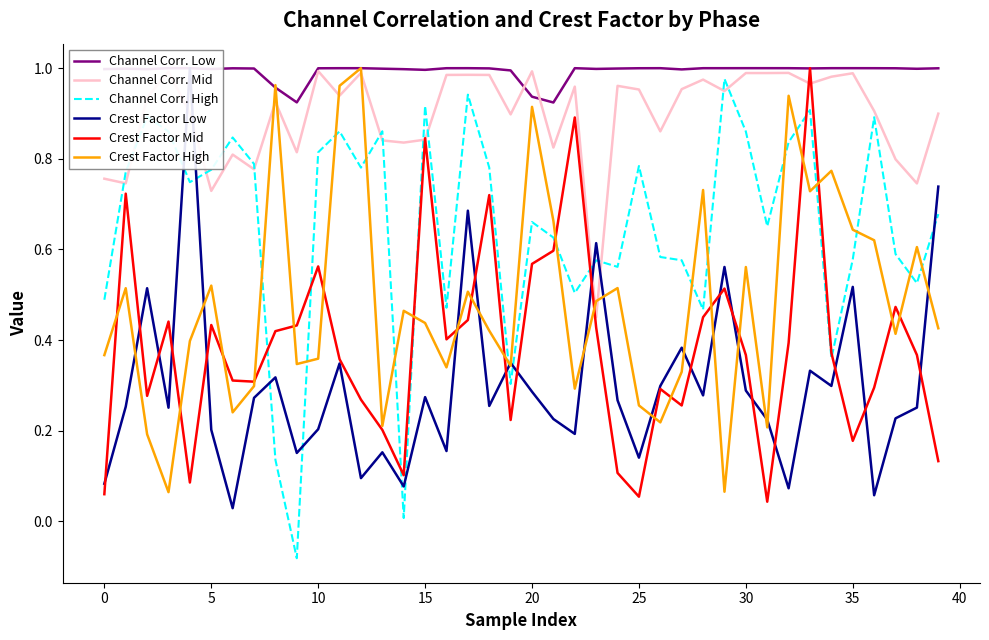

Which series has the largest total across all categories?

Channel Corr. Low